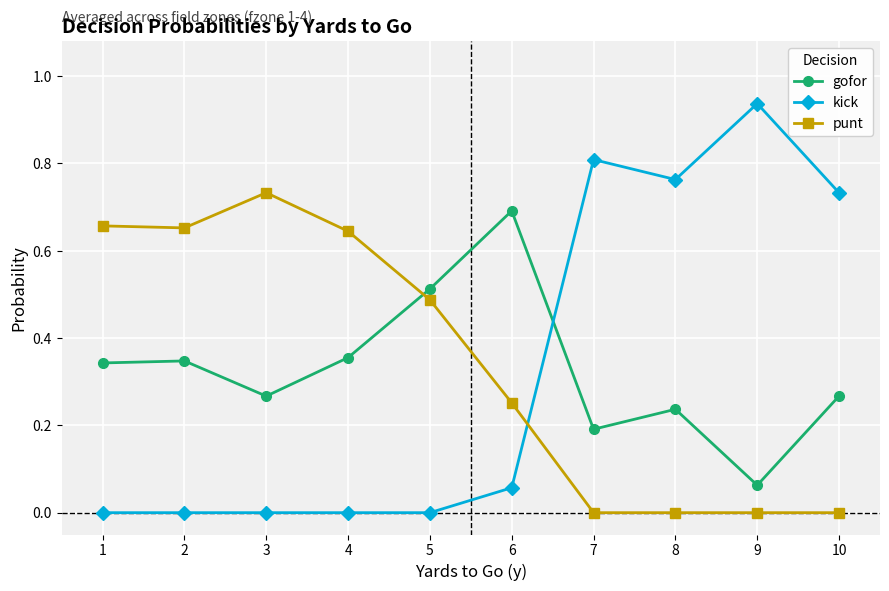

How many times do kick and gofor cross each other?

1